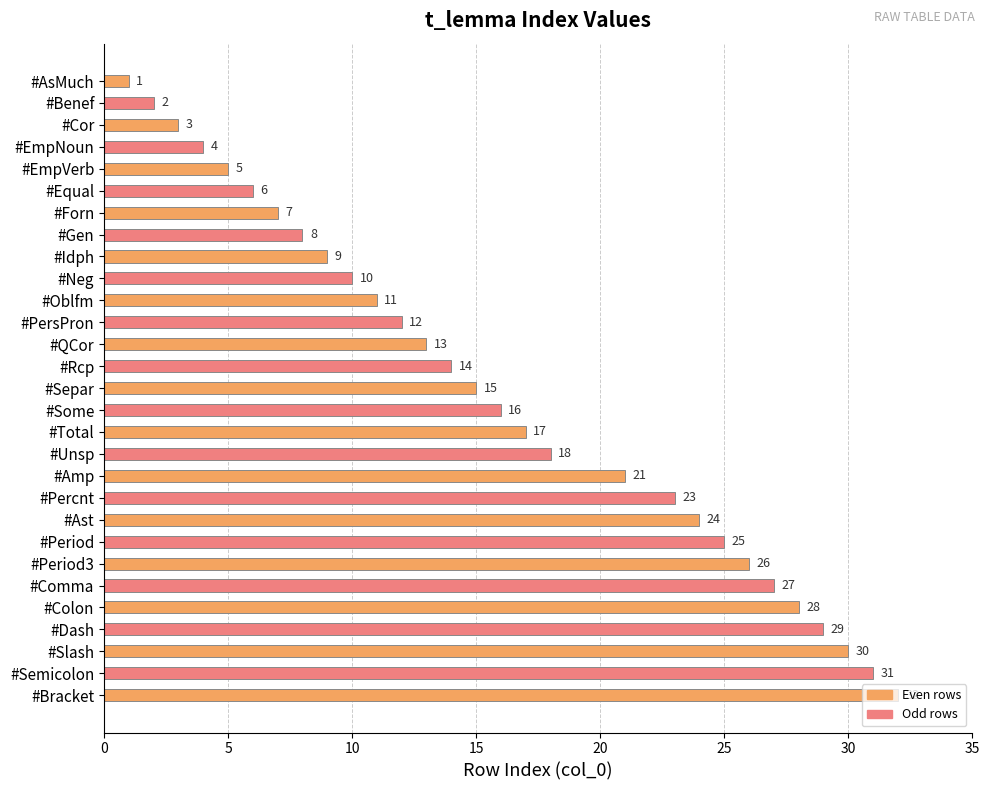

What is the minimum value shown in the chart?

1